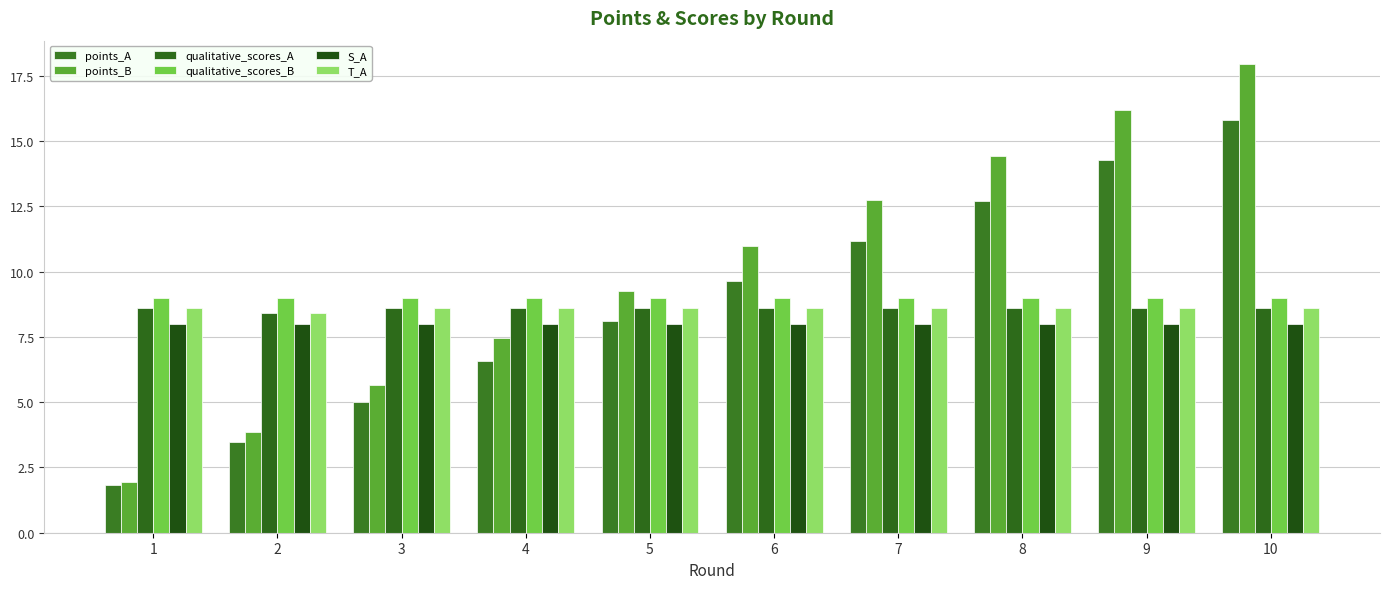

Is the value of S_A at 7 greater than the value of qualitative_scores_A at 1?

No